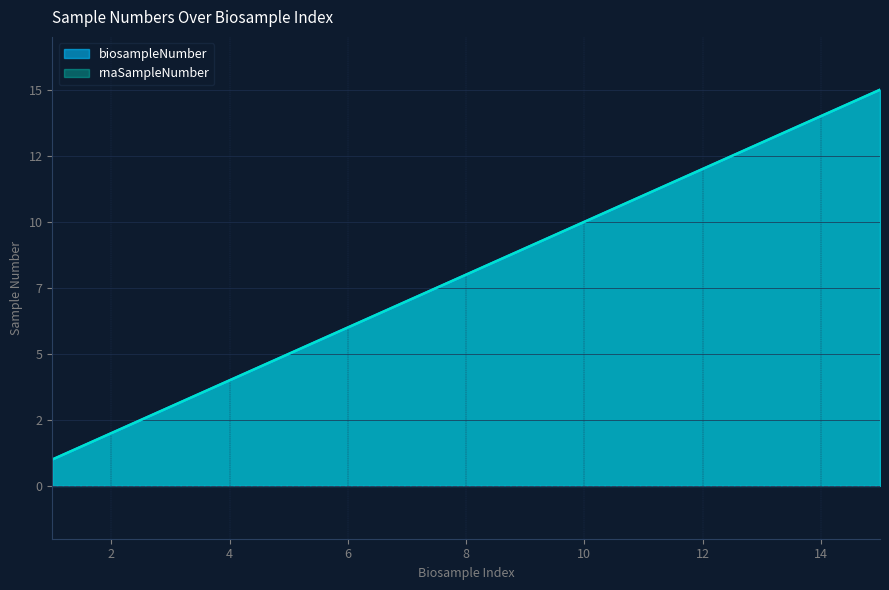

Between 5 and 7, which series saw the biggest shift?

biosampleNumber